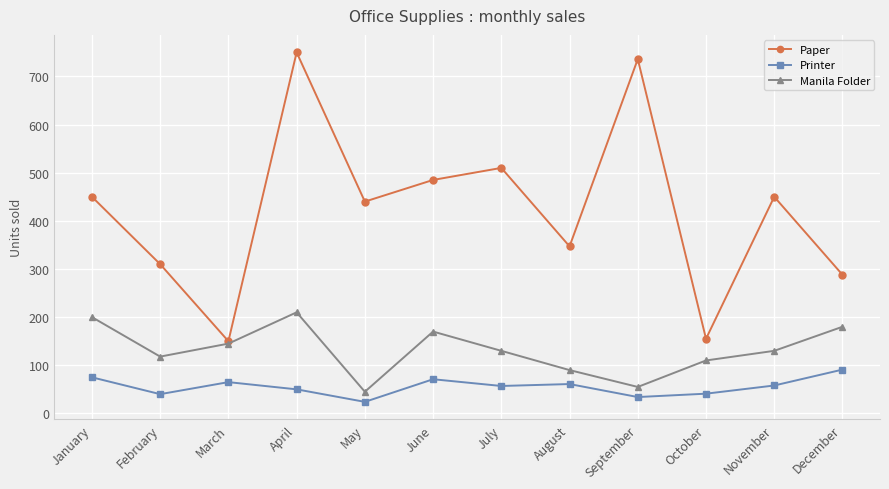

The value of Printer at November is 58. True or false?

True